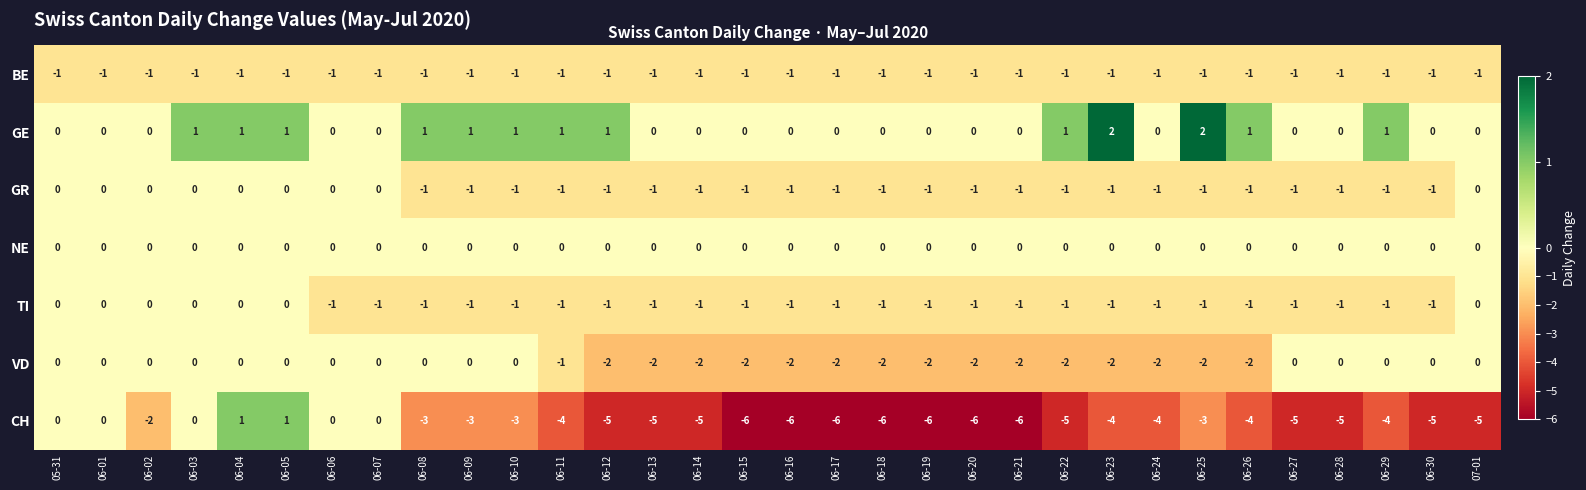

The value of BE at 06-21 is -1. True or false?

True